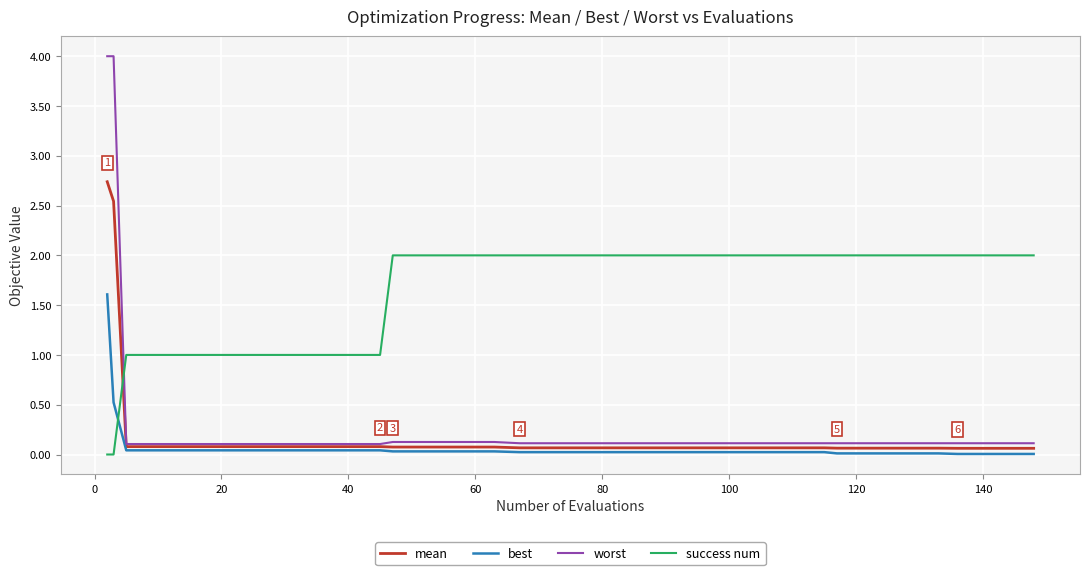

True or false: mean and success num cross at least once.

True